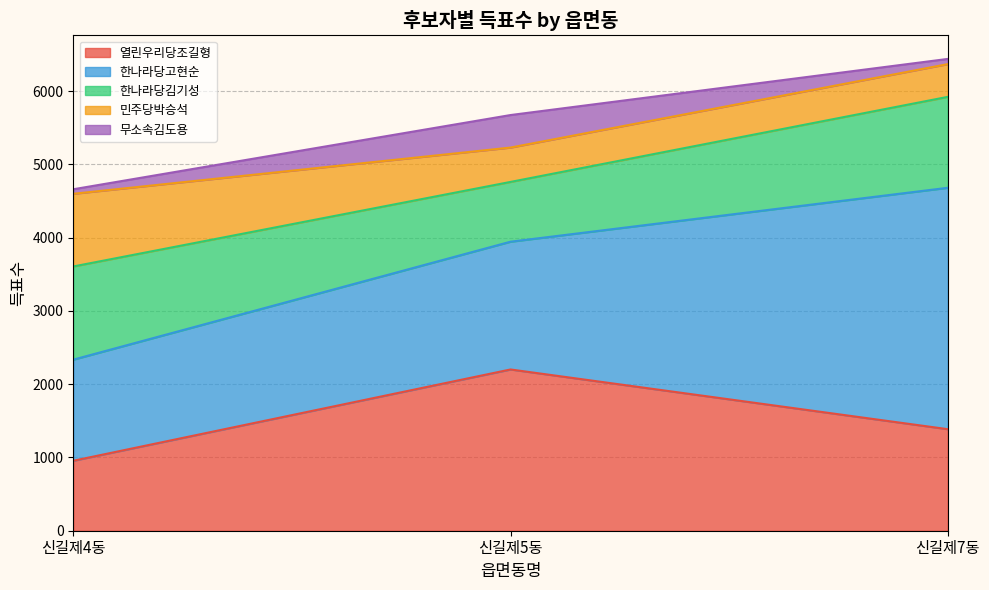

At which category is the sum across all series the highest?

신길제7동